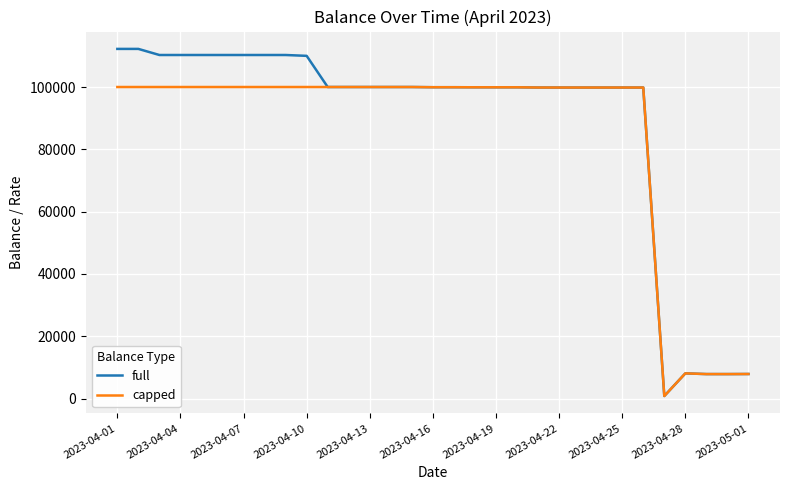

Which series has the widest spread of values?

full